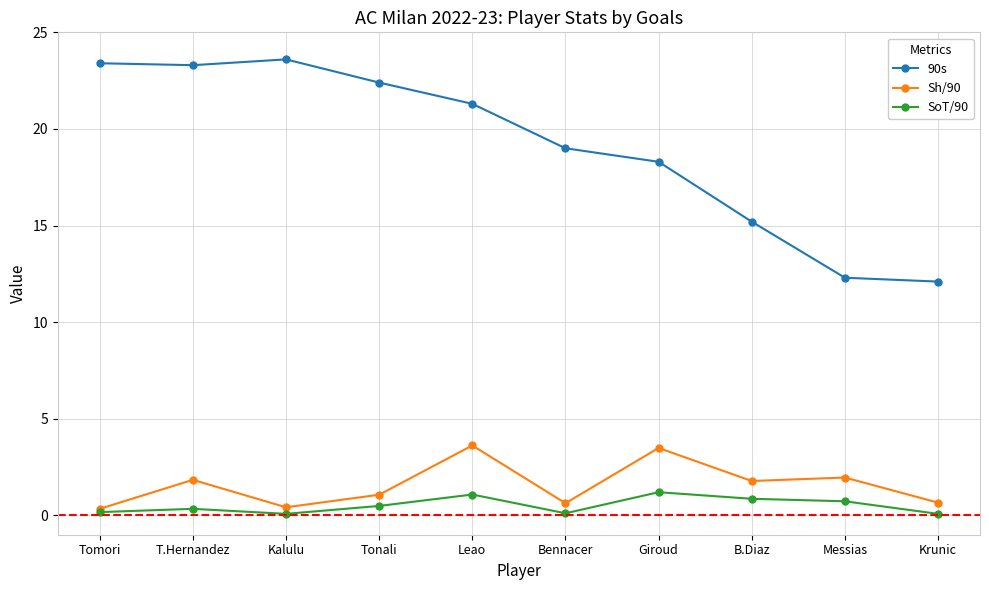

At which category does Sh/90 reach its first local peak?

T.Hernandez